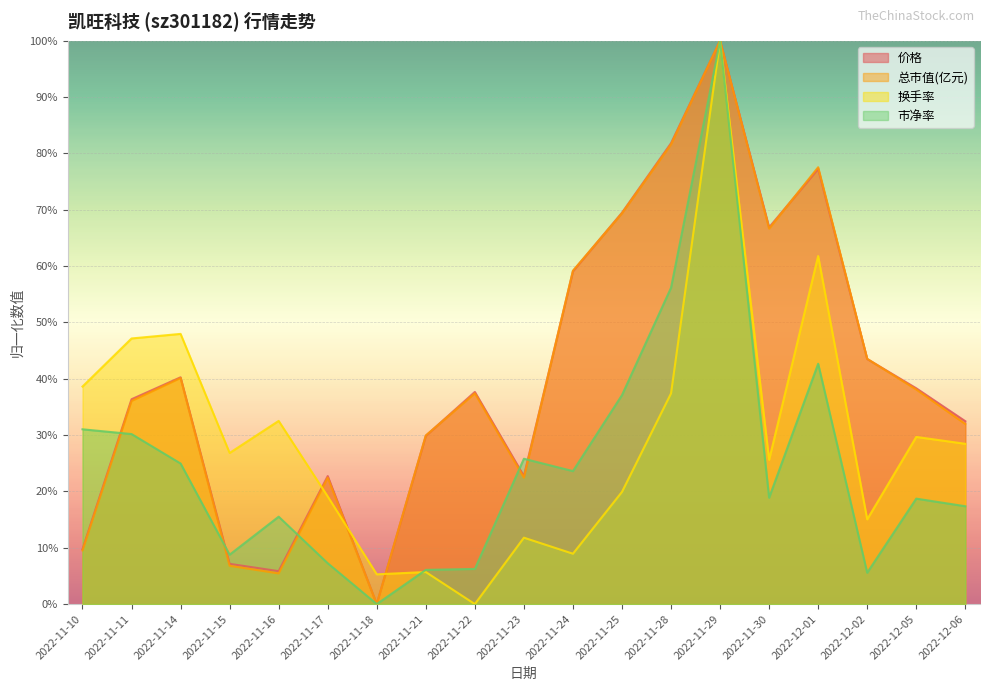

What are all the series names shown in the legend?

价格, 总市值(亿元), 换手率, 市净率